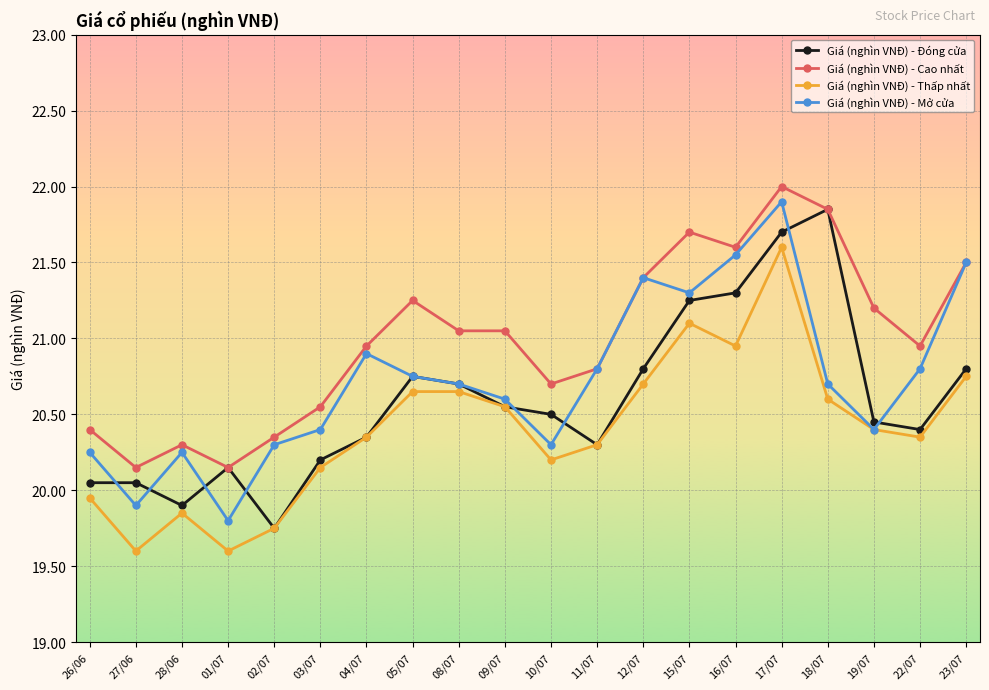

At which category is the sum across all series the highest?

17/07